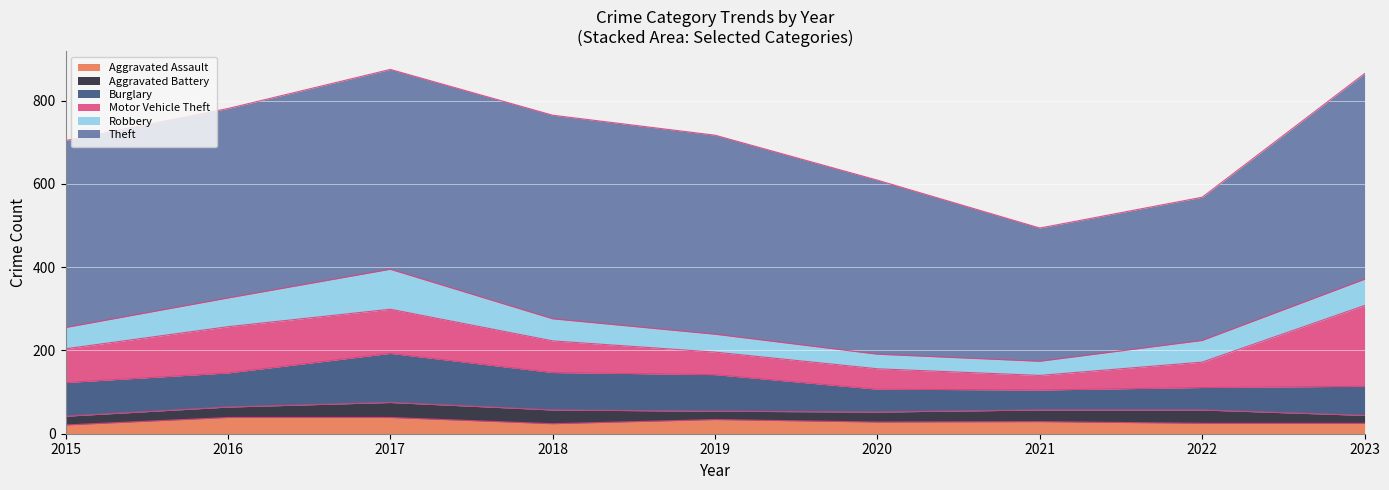

How many values in the Burglary series are below 81?

4